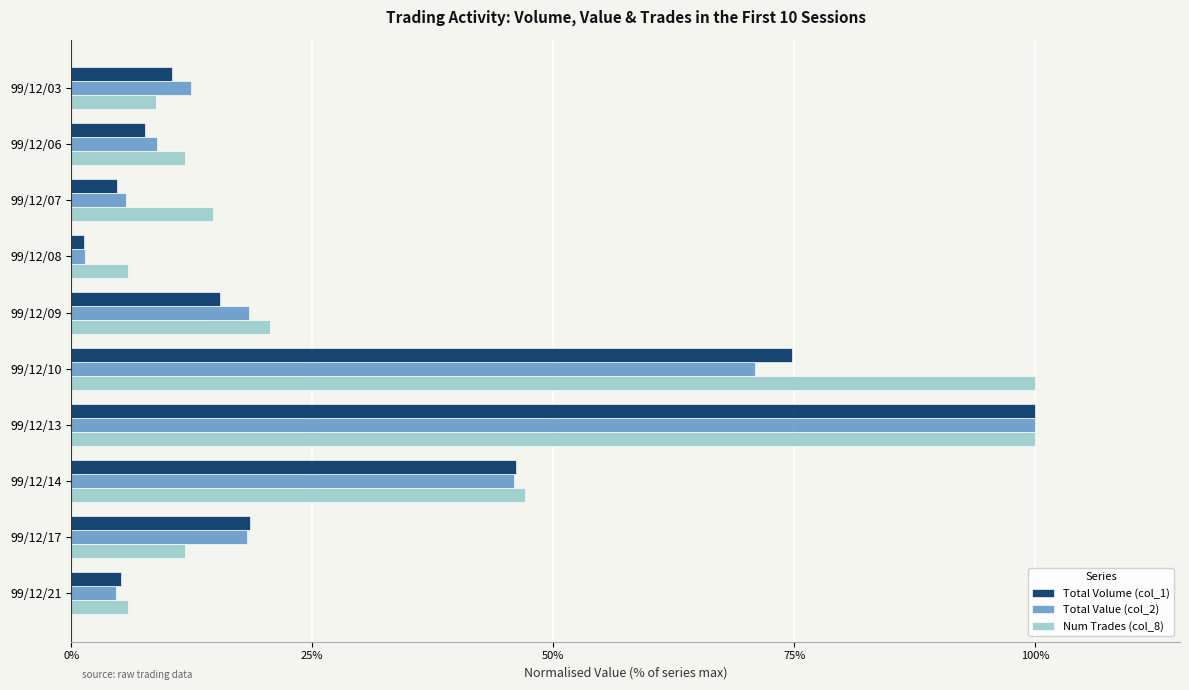

Which series changed the most between 99/12/09 and 99/12/14?

Total Volume (col_1)